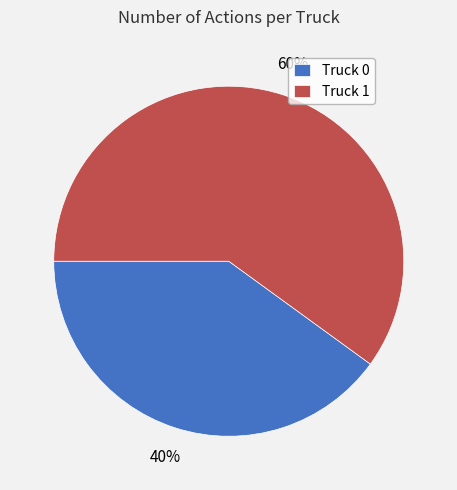

Approximately how many times larger is the value at Truck 0 compared to Truck 1?

0.7